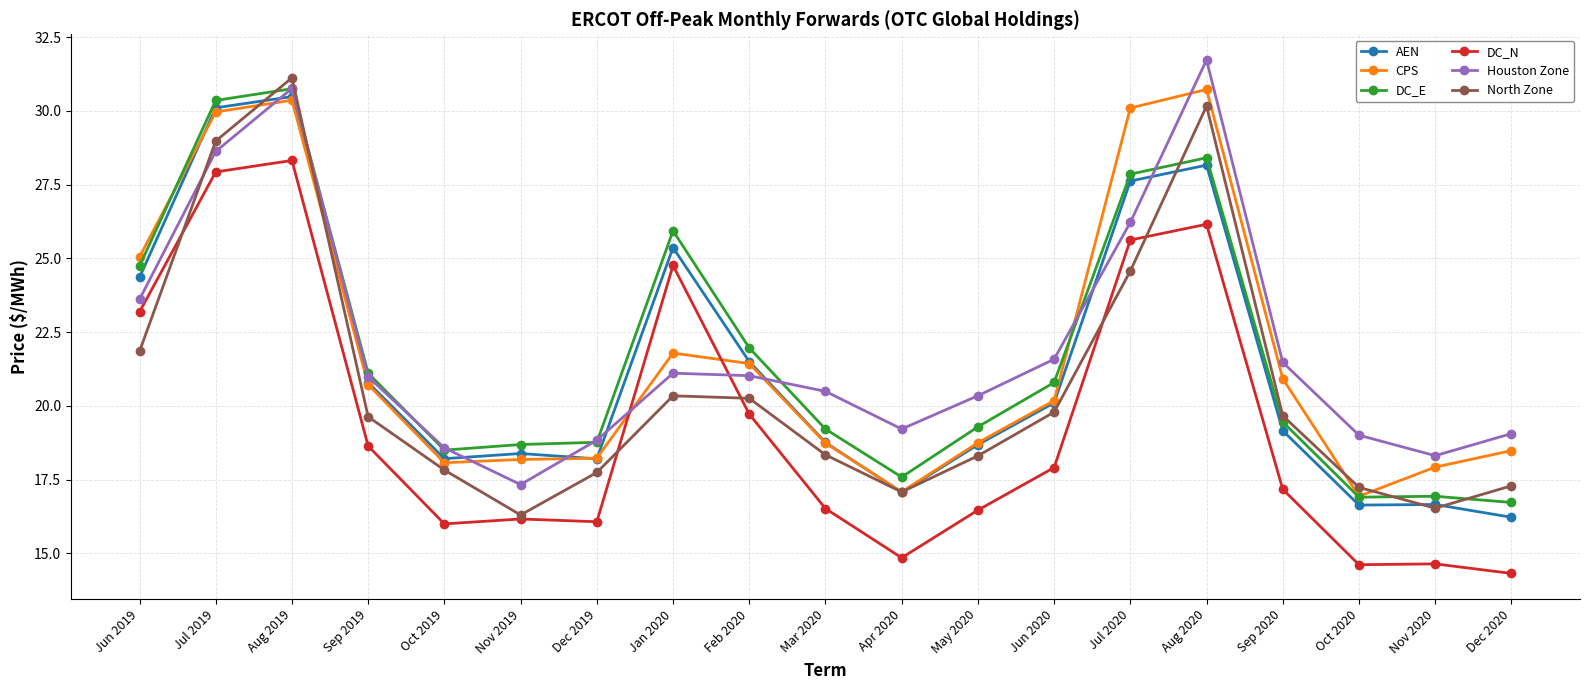

At which category is the sum across all series the highest?

Aug 2019